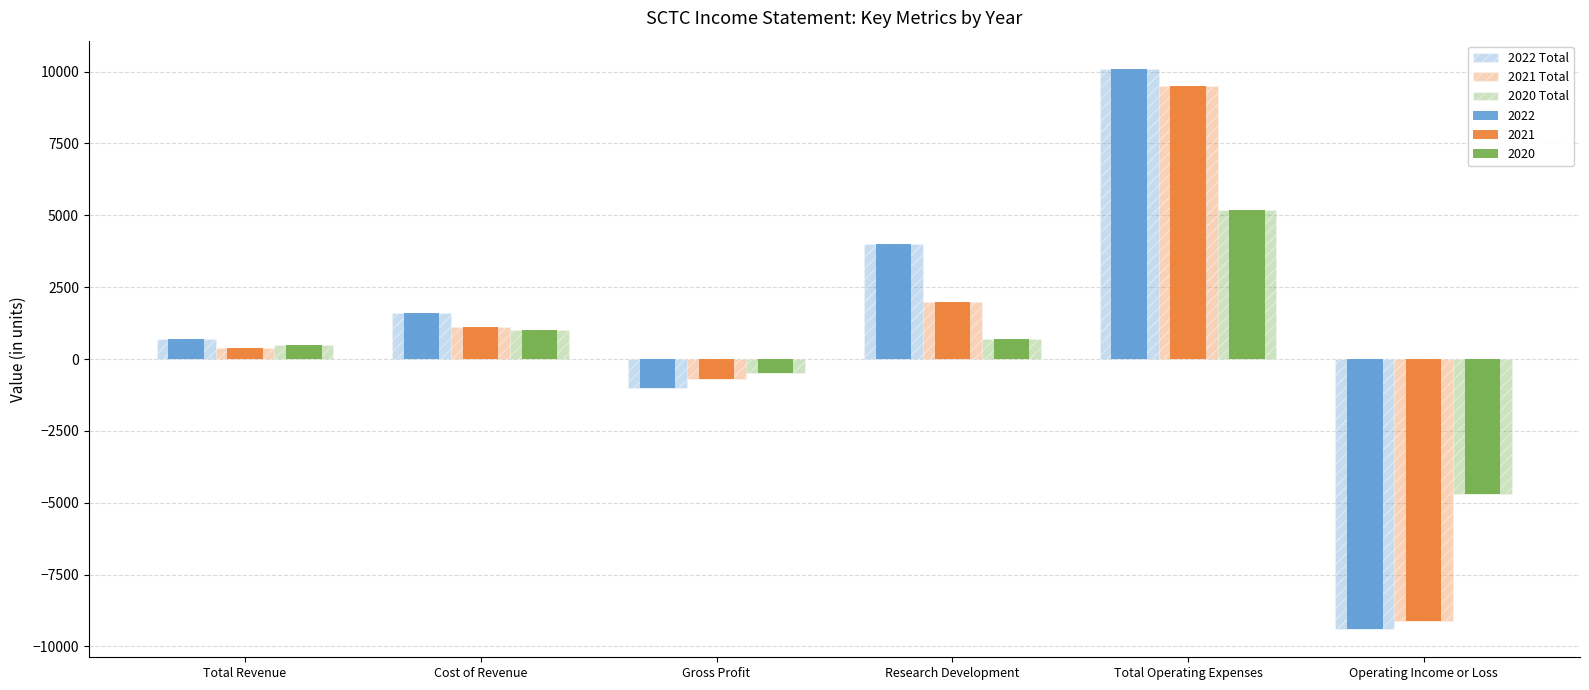

Which series has the largest range (max minus min)?

2022 Total